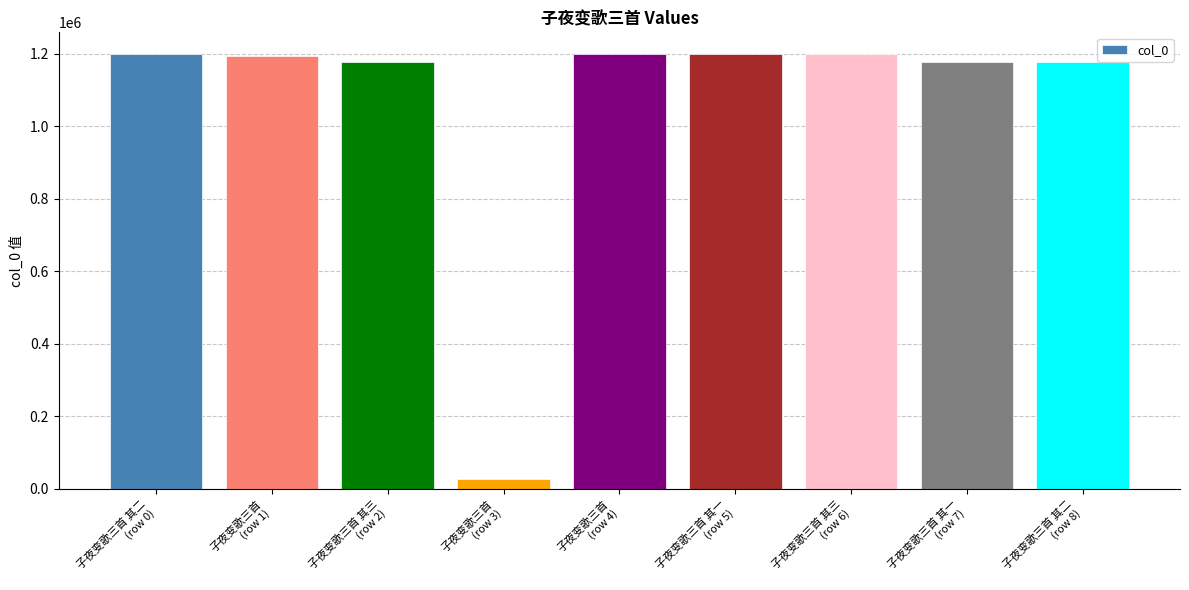

Where does the data first go above 1194852?

子夜变歌三首 其二
(row 0)